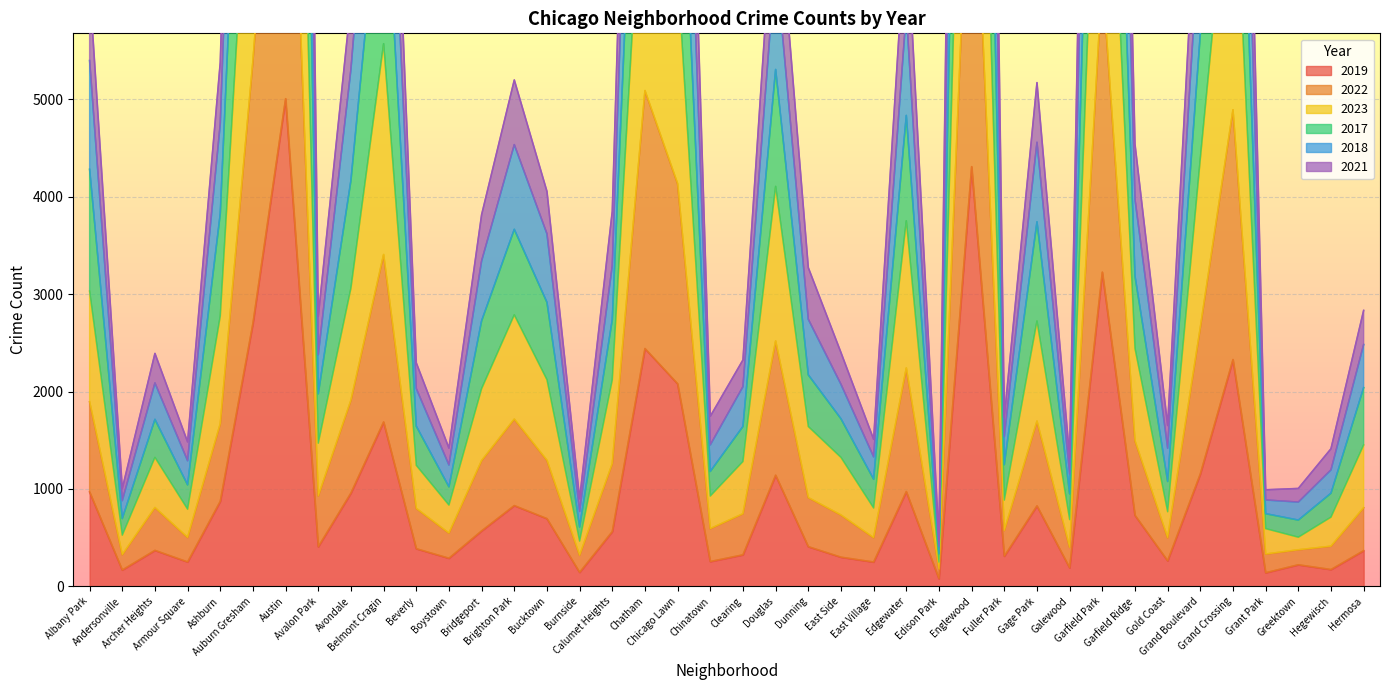

The value of 2021 at Auburn Gresham is 5398. True or false?

True